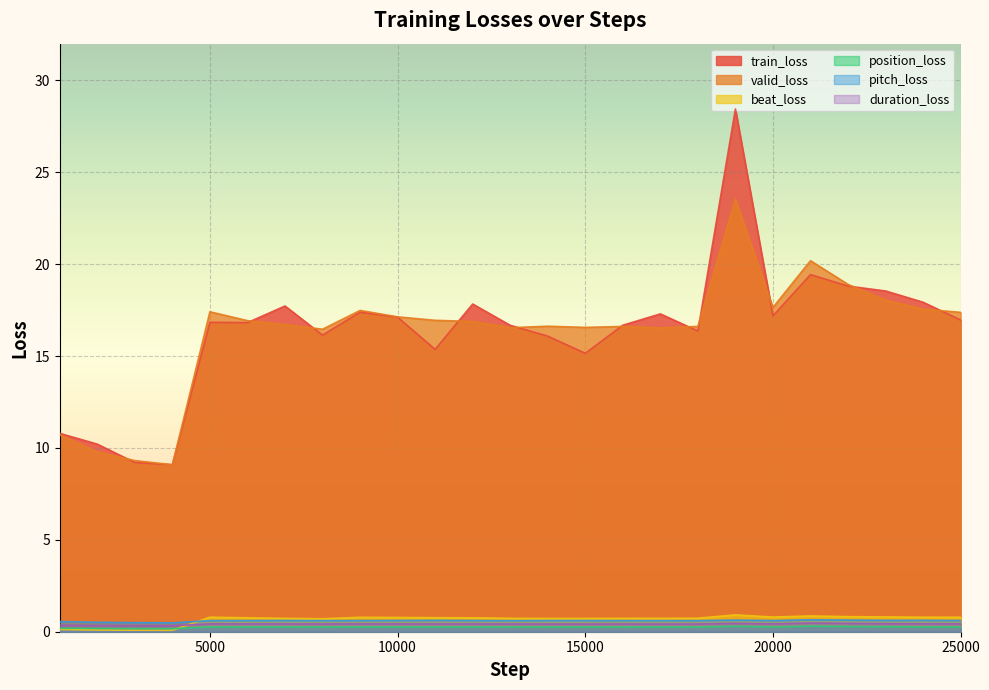

Reading right to left, extract all data points from this chart.

train_loss: 17.0	17.9	18.5	18.8	19.4	17.2	28.4	16.4	17.3	16.7	15.2	16.1	16.7	17.8	15.4	17.1	17.4	16.1	17.7	16.8	16.8	9.1	9.2	10.2	10.8
valid_loss: 17.4	17.6	18.0	18.9	20.2	17.6	23.5	16.6	16.5	16.6	16.6	16.6	16.5	16.9	16.9	17.1	17.5	16.5	16.7	16.9	17.4	9.1	9.3	9.8	10.7
beat_loss: 0.8	0.8	0.8	0.8	0.9	0.8	0.9	0.7	0.7	0.7	0.7	0.7	0.7	0.8	0.8	0.8	0.8	0.7	0.7	0.8	0.8	0.1	0.1	0.1	0.1
position_loss: 0.3	0.3	0.3	0.3	0.3	0.3	0.3	0.3	0.3	0.3	0.3	0.3	0.3	0.3	0.3	0.3	0.3	0.3	0.3	0.3	0.3	0.2	0.2	0.2	0.2
pitch_loss: 0.6	0.6	0.6	0.6	0.7	0.6	0.6	0.6	0.6	0.6	0.6	0.6	0.6	0.6	0.6	0.6	0.6	0.6	0.6	0.6	0.6	0.5	0.5	0.5	0.6
duration_loss: 0.4	0.4	0.4	0.5	0.5	0.4	0.5	0.4	0.4	0.4	0.4	0.4	0.4	0.4	0.4	0.4	0.4	0.4	0.4	0.4	0.4	0.3	0.3	0.3	0.4